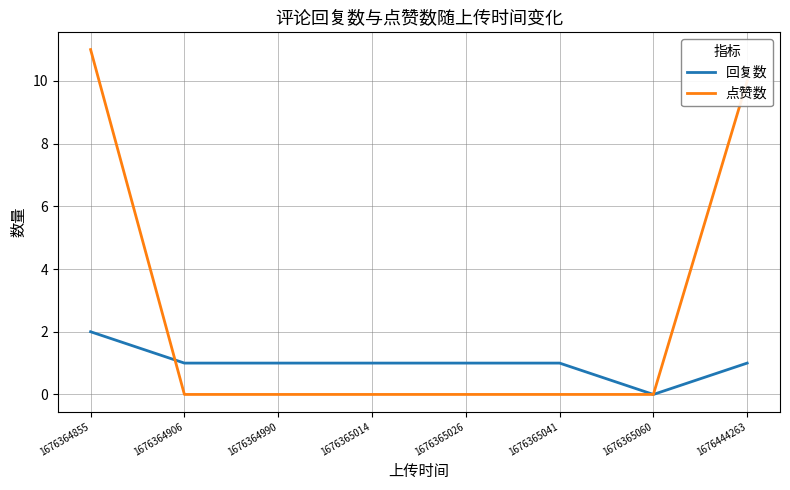

Which category has the lowest value in the 回复数 series?

1676365060